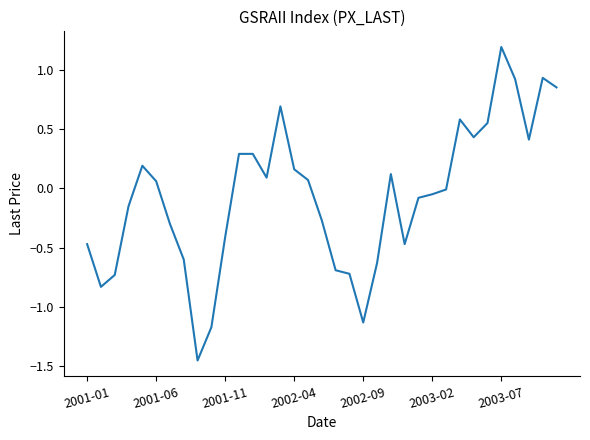

How many lines are shown in the chart?

1